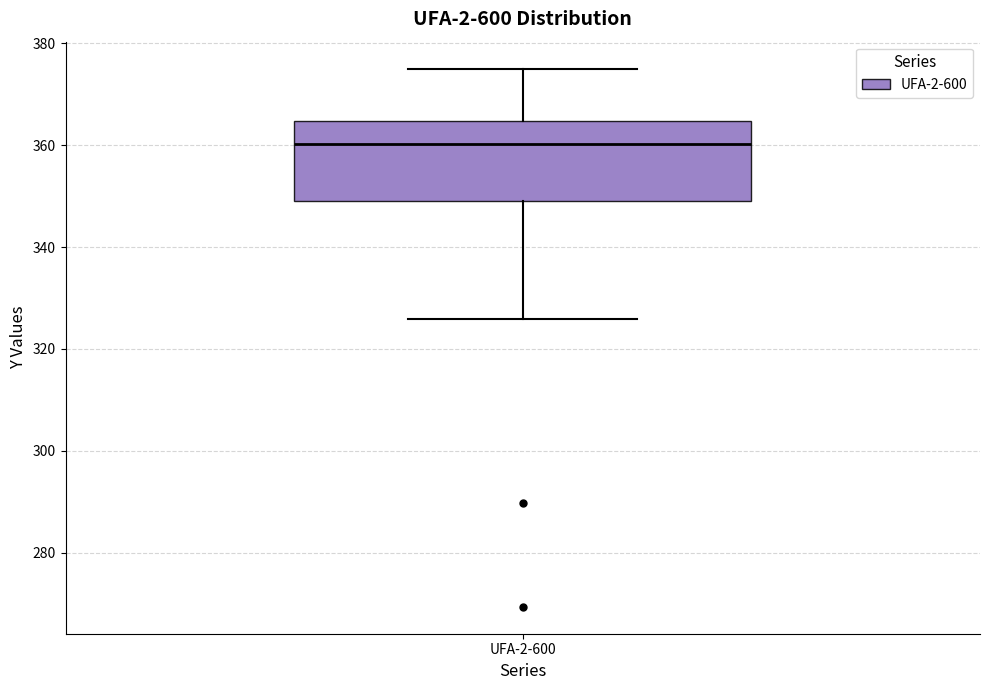

Where does the lower whisker of the box for UFA-2-600 end on the y-axis? The values are not printed on the chart, so give them approximately, as read against the axis.

326